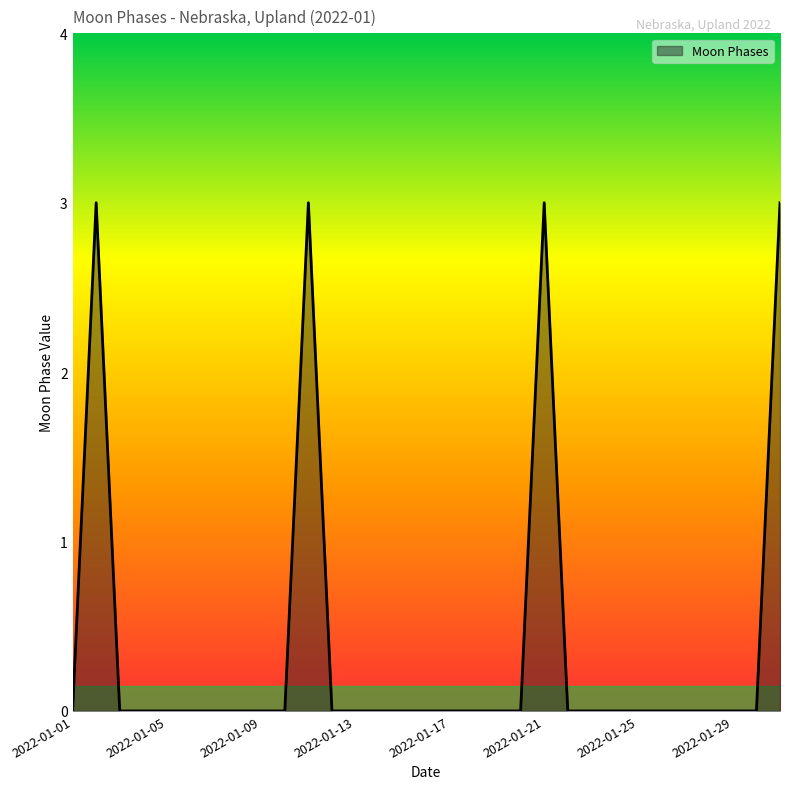

What is the difference between the maximum and minimum values?

3